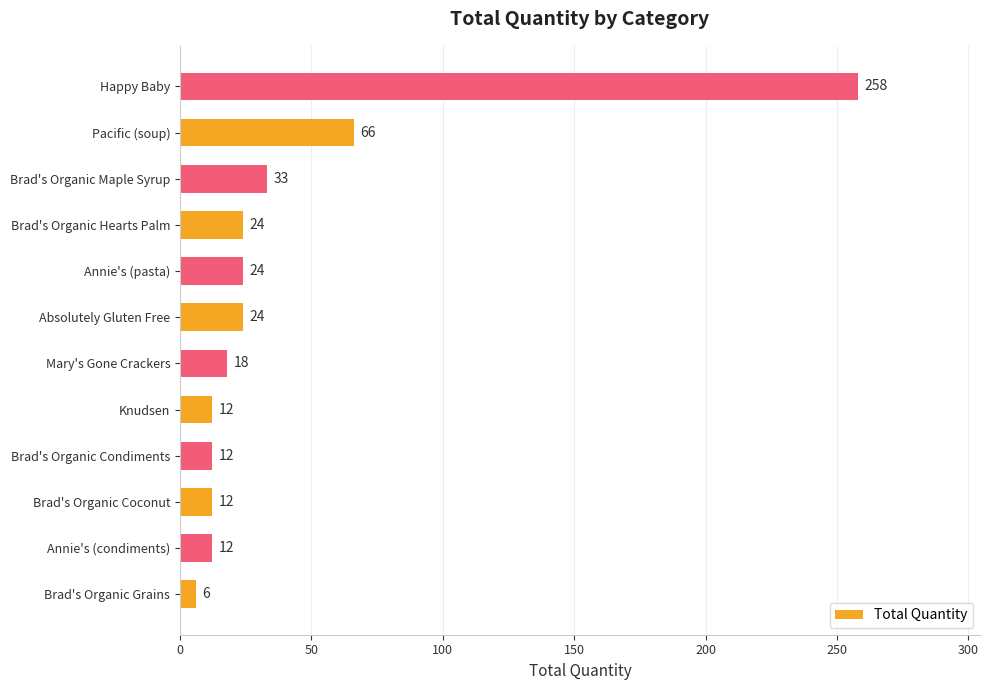

True or false: the data shows 12 at Annie's (condiments).

True